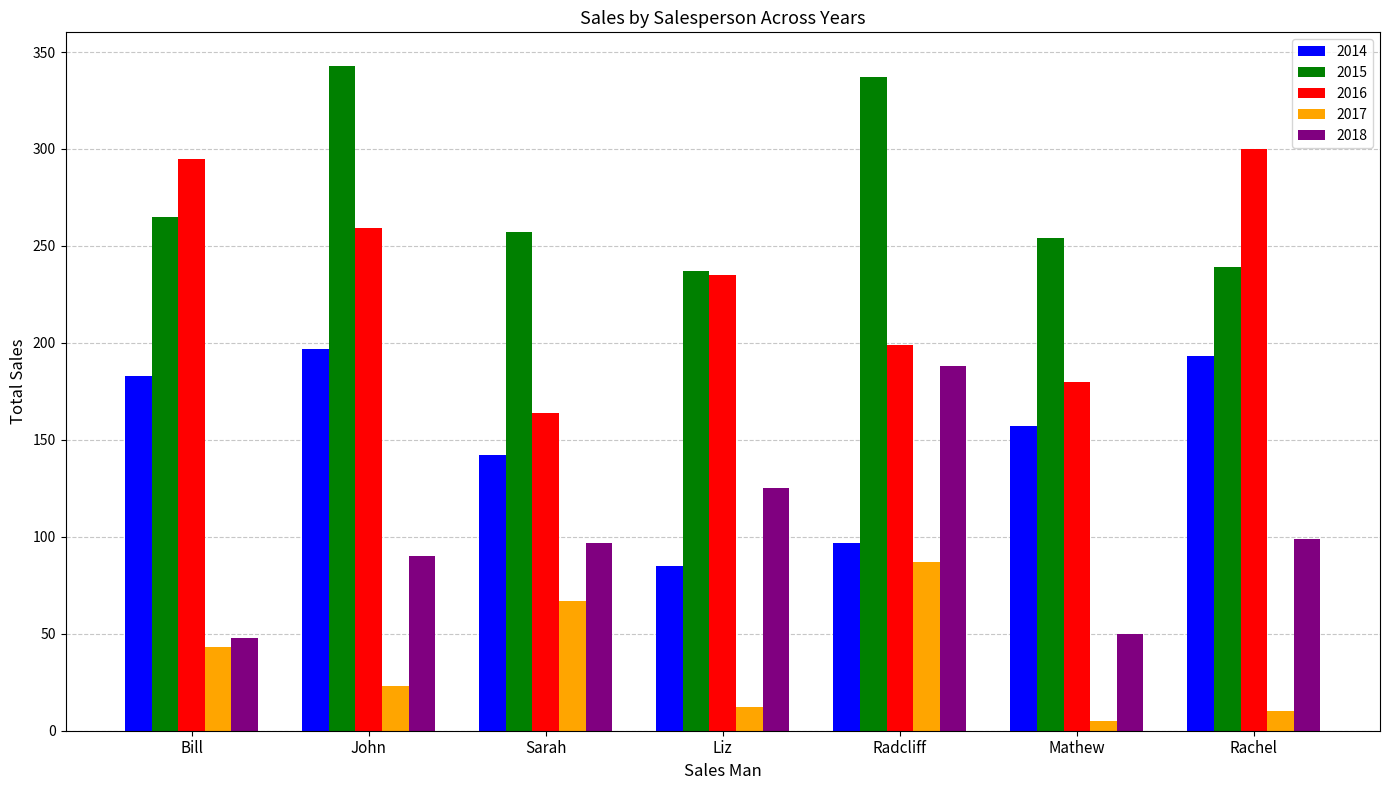

Which category has the lowest value across all series?

Mathew